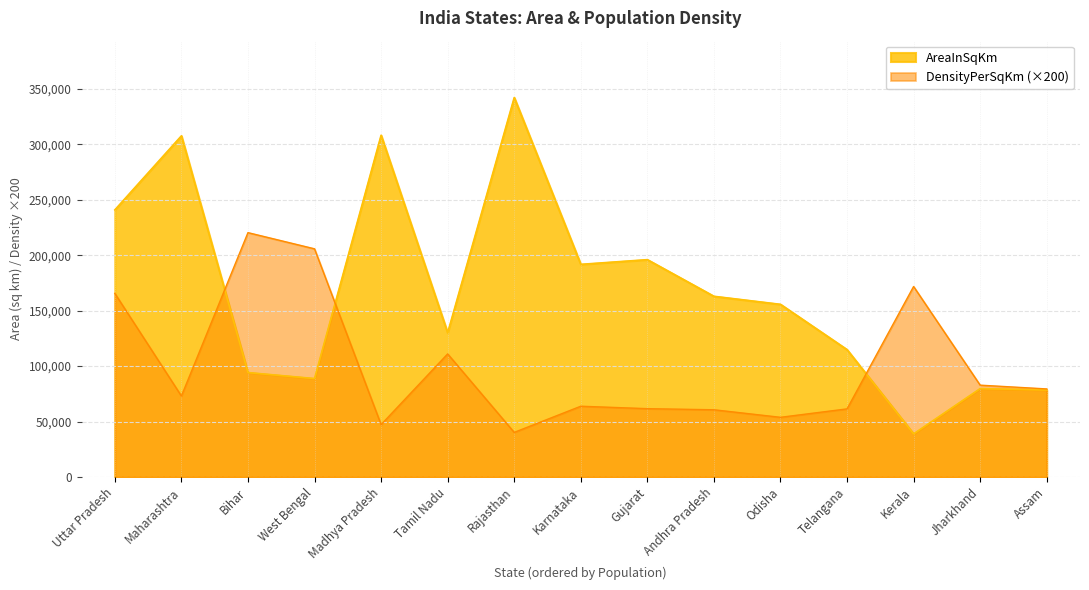

How many data points in DensityPerSqKm are above 73000?

7